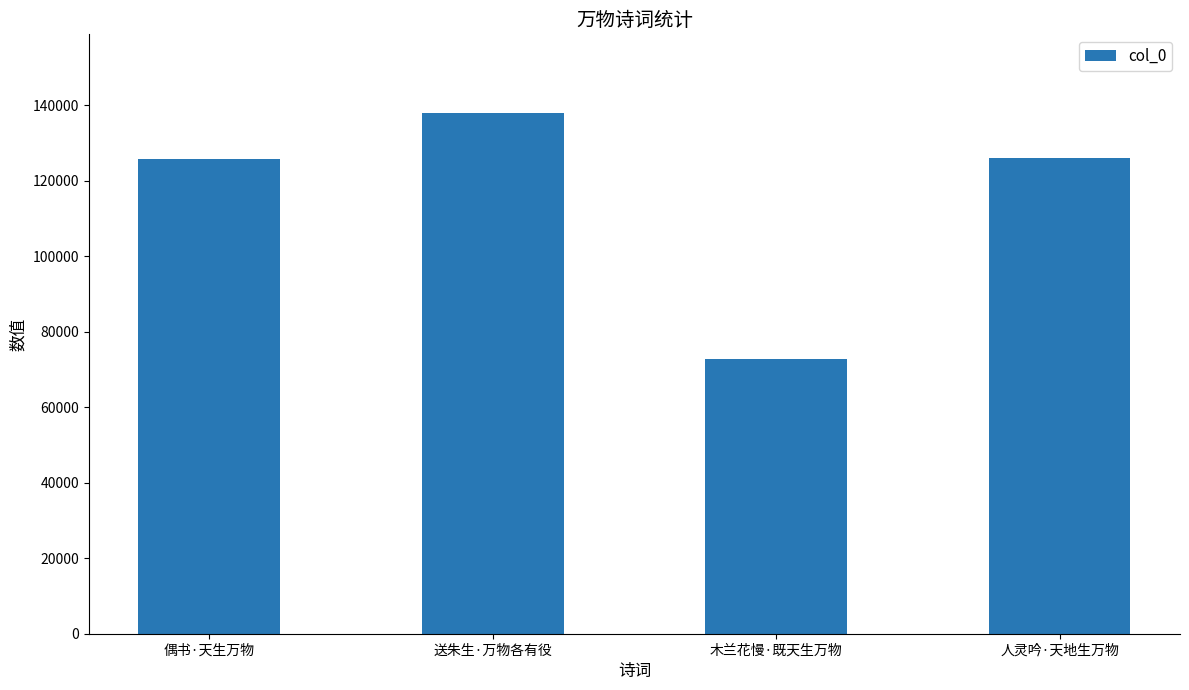

At which category does the chart reach its peak across all series?

送朱生·万物各有役